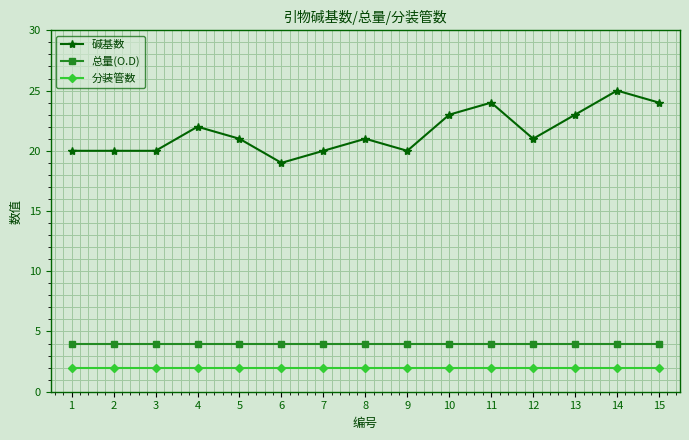

Reading left to right, what are all the values shown in this chart?

碱基数: 20	20	20	22	21	19	20	21	20	23	24	21	23	25	24
总量(O.D): 4	4	4	4	4	4	4	4	4	4	4	4	4	4	4
分装管数: 2	2	2	2	2	2	2	2	2	2	2	2	2	2	2